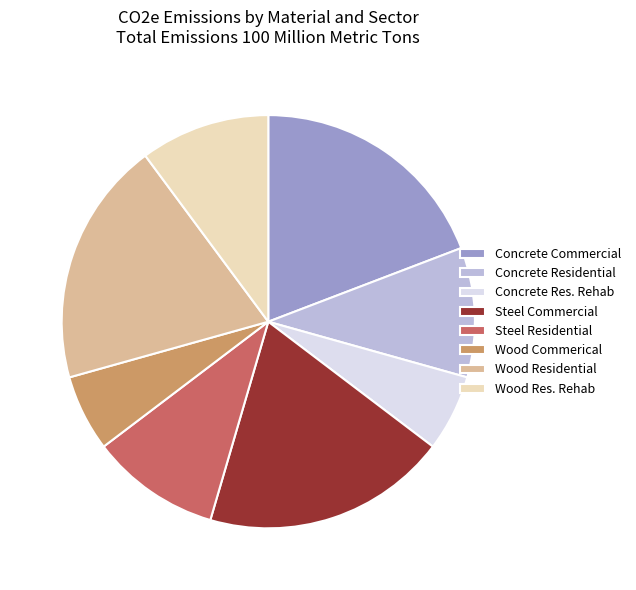

Does any single category account for the majority?

No